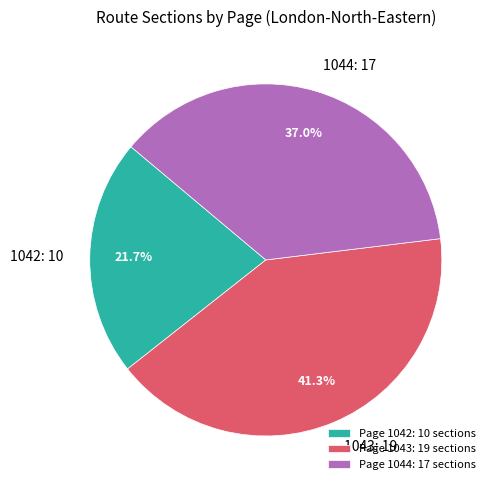

The 1044 slice represents 48% of the pie. True or false?

False